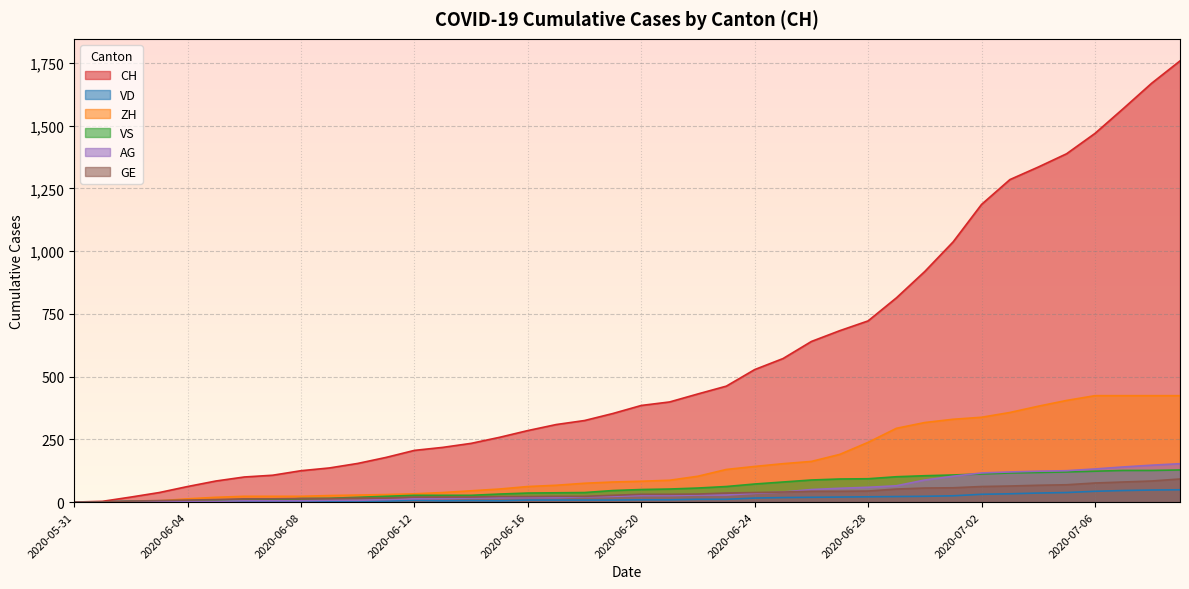

Which series has the largest total across all categories?

CH